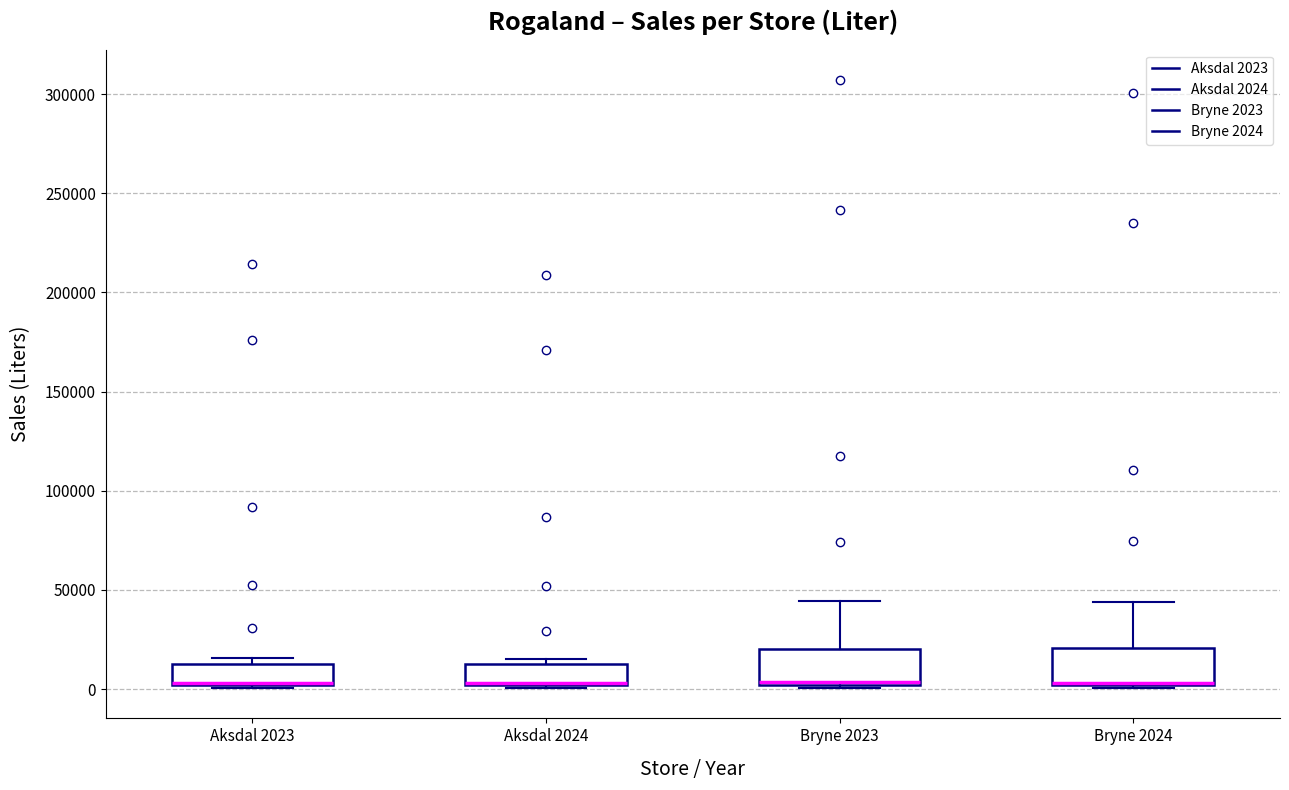

Reading left to right, transcribe this box plot: for each box, give where its median line is, the range the box spans, and where its two whiskers end, as read against the y-axis. The values are not printed on the chart, so give them approximately, as read against the axis.

Aksdal 2023: median 5000 (drawn on the box's lower edge), box 0 to 15000, whiskers 0 (just below the box's lower edge) to 15000 (just above the box's upper edge)
Aksdal 2024: median 5000 (drawn on the box's lower edge), box 0 to 10000, whiskers 0 to 15000
Bryne 2023: median 5000, box 0 to 20000, whiskers 0 (just below the box's lower edge) to 45000
Bryne 2024: median 5000 (drawn on the box's lower edge), box 0 to 20000, whiskers 0 (just below the box's lower edge) to 45000